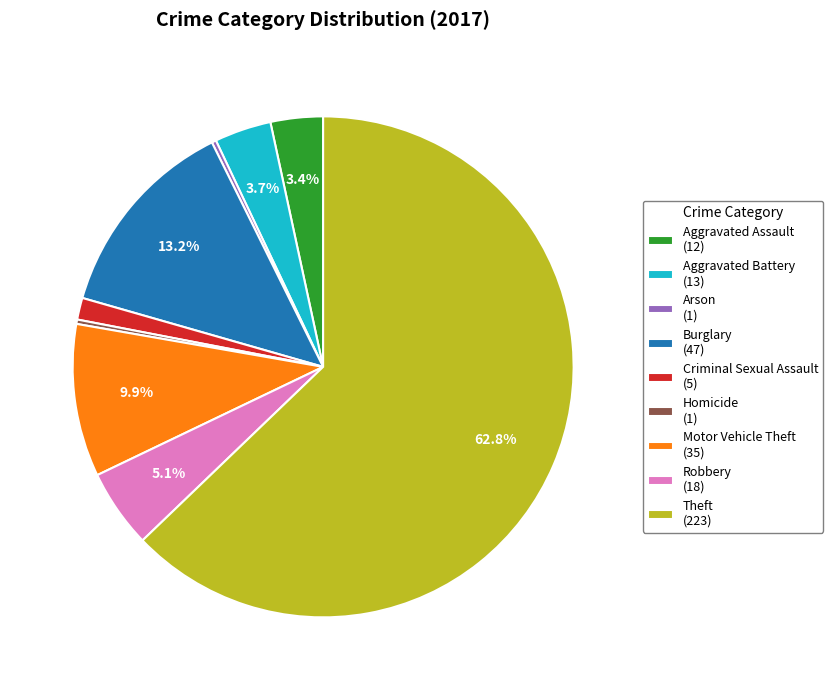

The Robbery slice represents 5% of the pie. True or false?

True